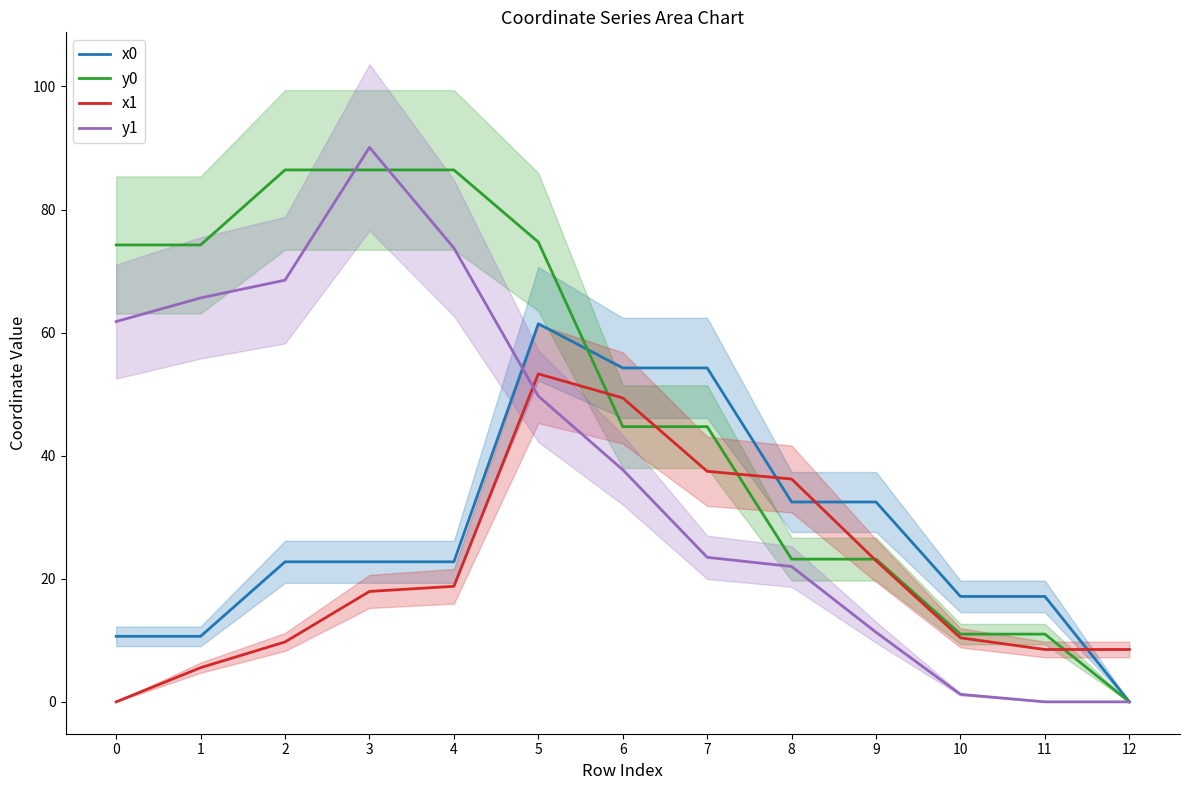

What is the difference between the maximum and minimum values in the x1 series?

53.3